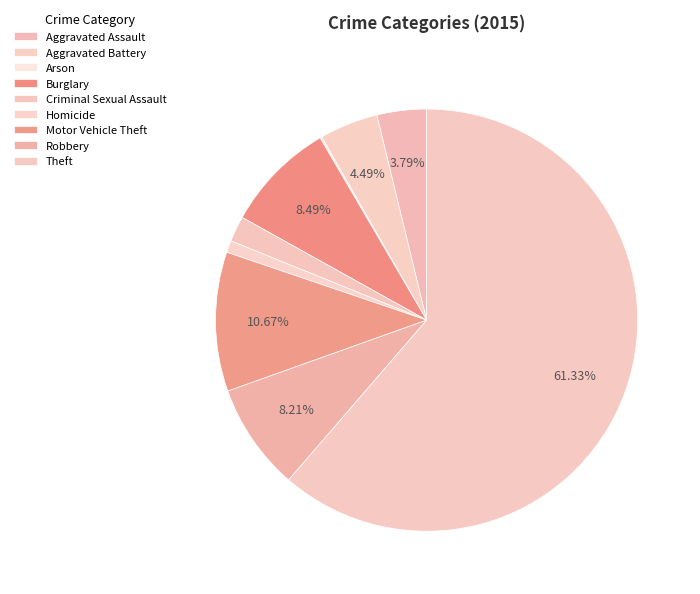

What is the majority slice?

Theft